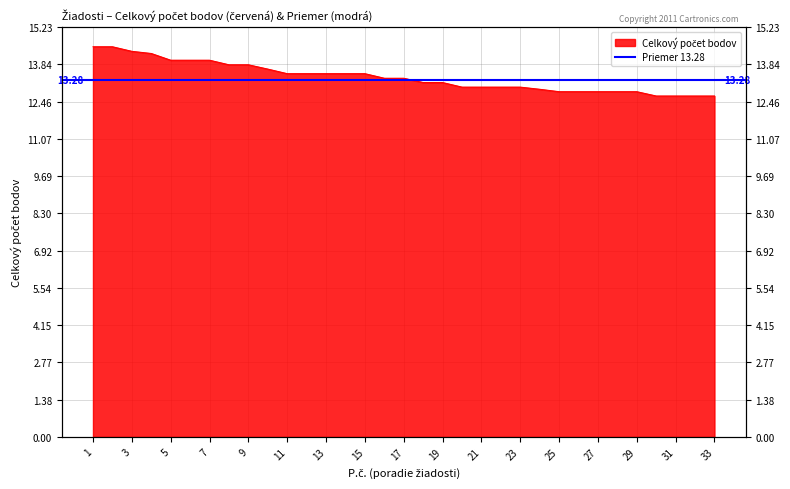

Which category has the lowest value across all series?

30